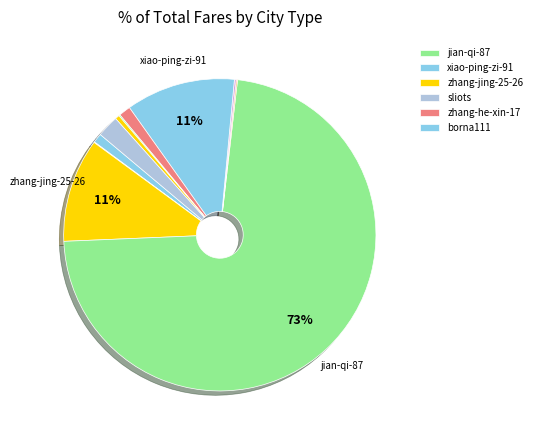

Which category accounts for the majority?

jian-qi-87